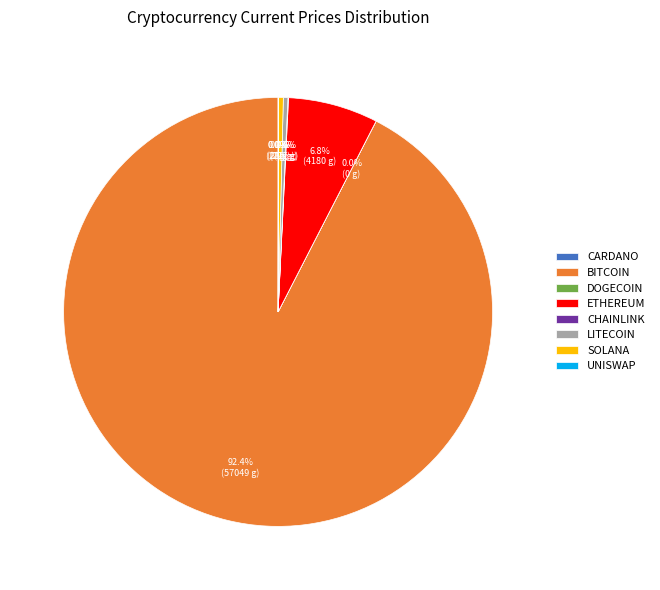

Does BITCOIN represent more than half of the total?

Yes